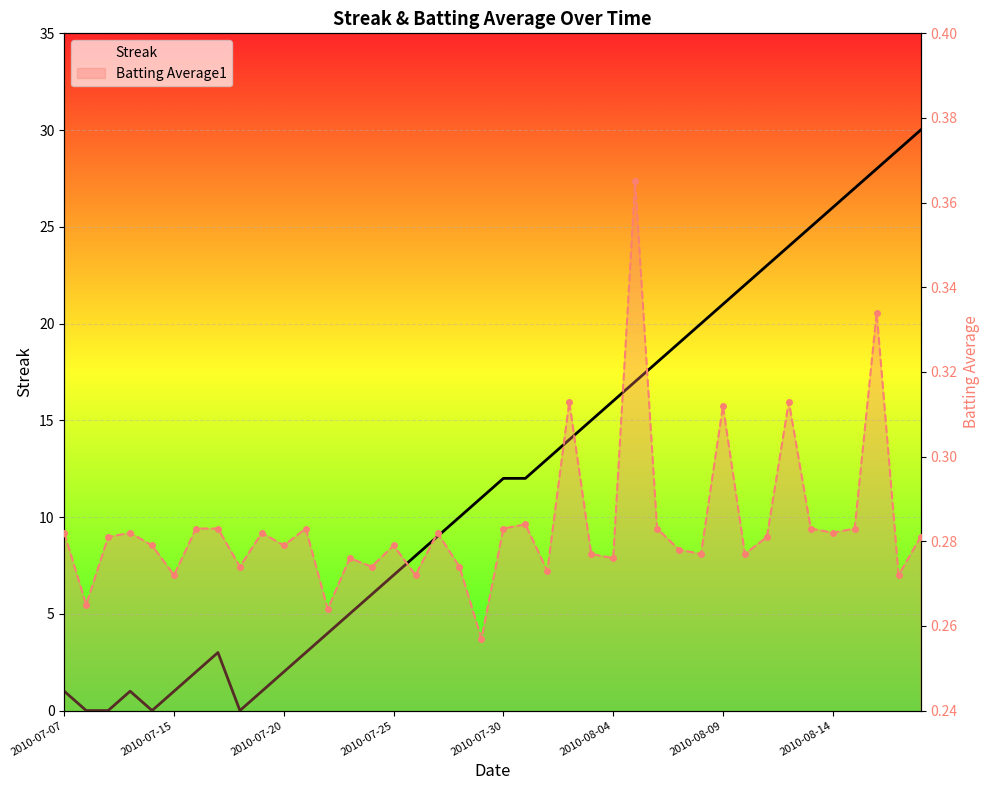

In Streak, how many points are higher than both neighbors (excluding endpoints)?

2